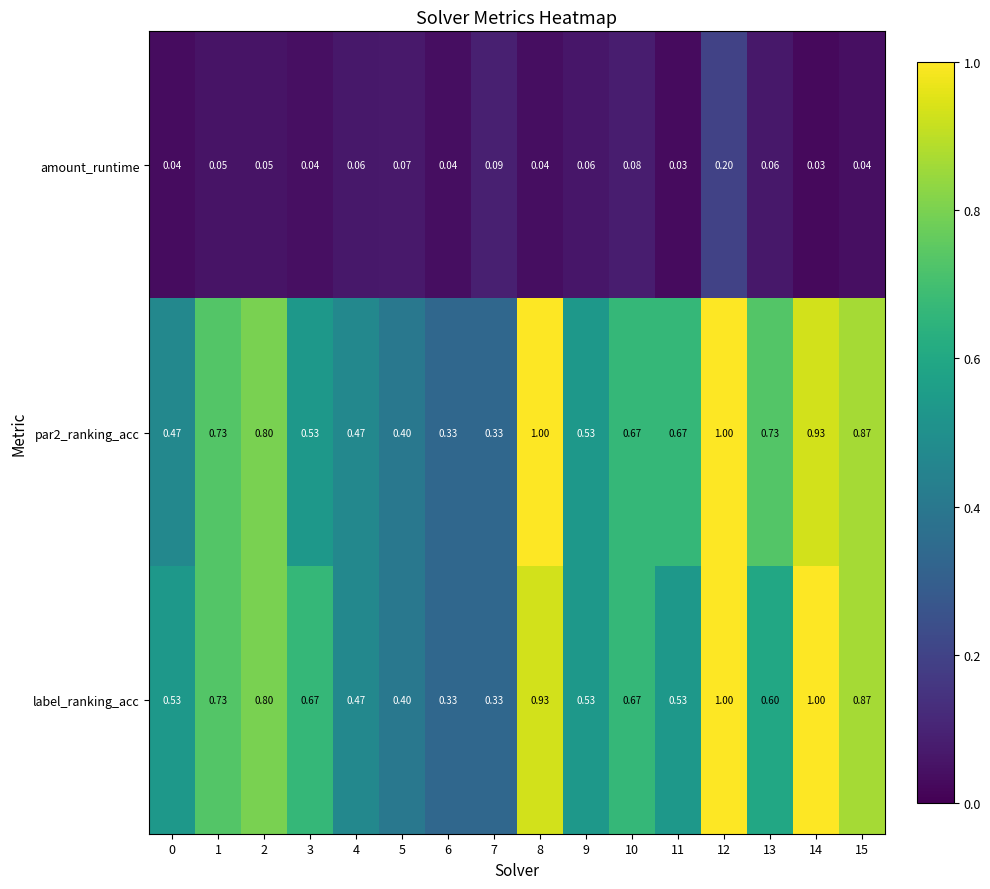

Which series changed the most between 6 and 7?

amount_runtime